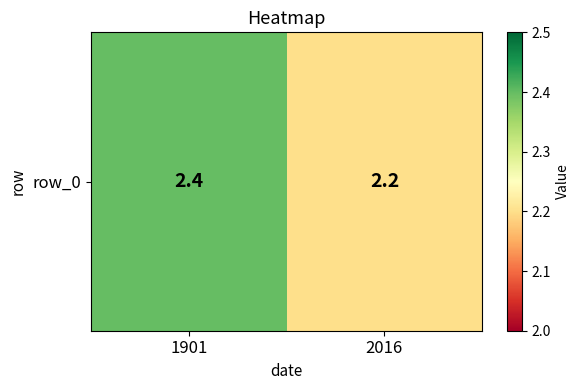

What is the change in value from 1901 to 2016?

-0.2